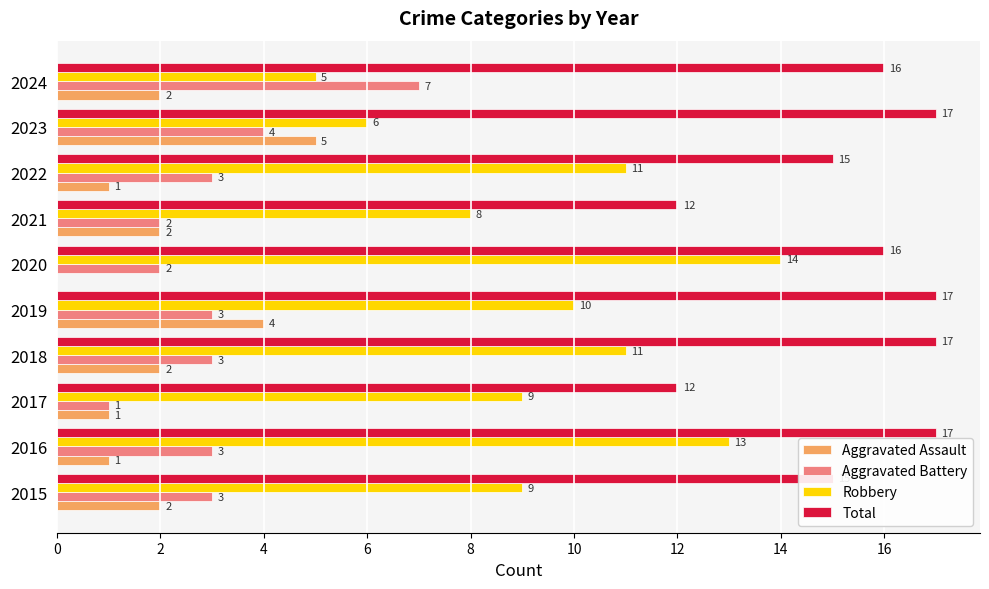

The Total series shows 29 at 2016. True or false?

False